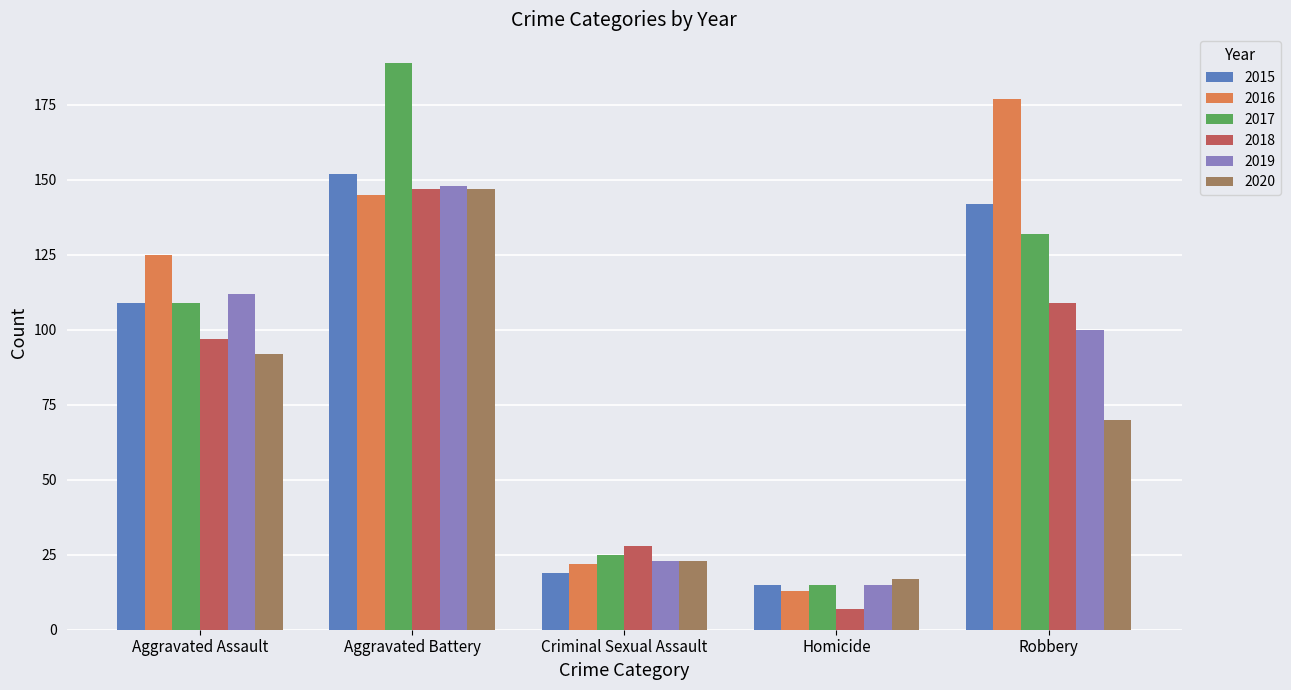

Reading left to right, list all the values displayed in this chart.

2015: Aggravated Assault=109	Aggravated Battery=152	Criminal Sexual Assault=19	Homicide=15	Robbery=142
2016: Aggravated Assault=125	Aggravated Battery=145	Criminal Sexual Assault=22	Homicide=13	Robbery=177
2017: Aggravated Assault=109	Aggravated Battery=189	Criminal Sexual Assault=25	Homicide=15	Robbery=132
2018: Aggravated Assault=97	Aggravated Battery=147	Criminal Sexual Assault=28	Homicide=7	Robbery=109
2019: Aggravated Assault=112	Aggravated Battery=148	Criminal Sexual Assault=23	Homicide=15	Robbery=100
2020: Aggravated Assault=92	Aggravated Battery=147	Criminal Sexual Assault=23	Homicide=17	Robbery=70